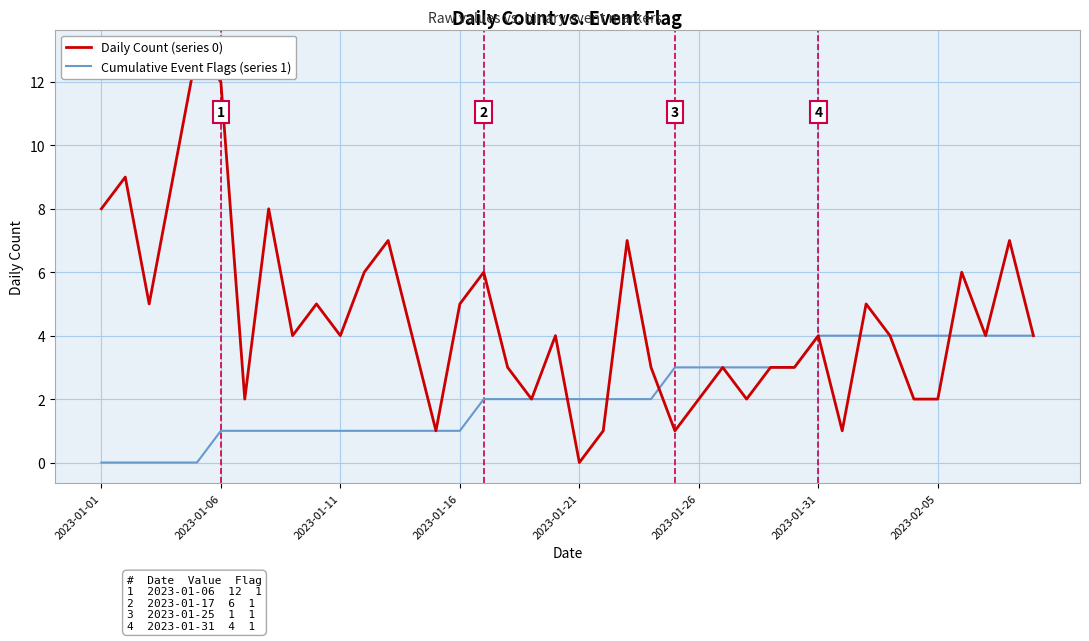

What are all the series names shown in the legend?

Daily Count (series 0), Cumulative Event Flags (series 1)